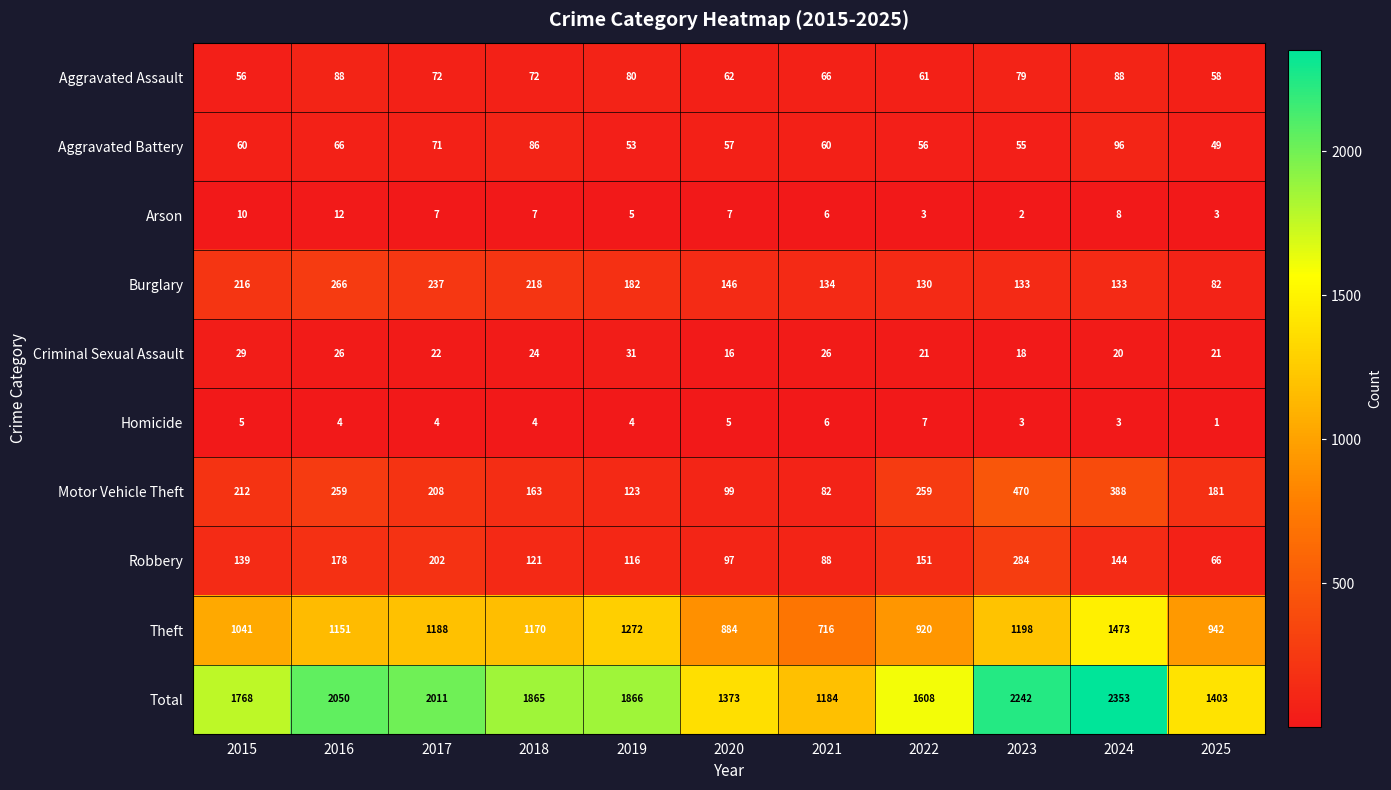

What is the total value across all series at 2016?

4100